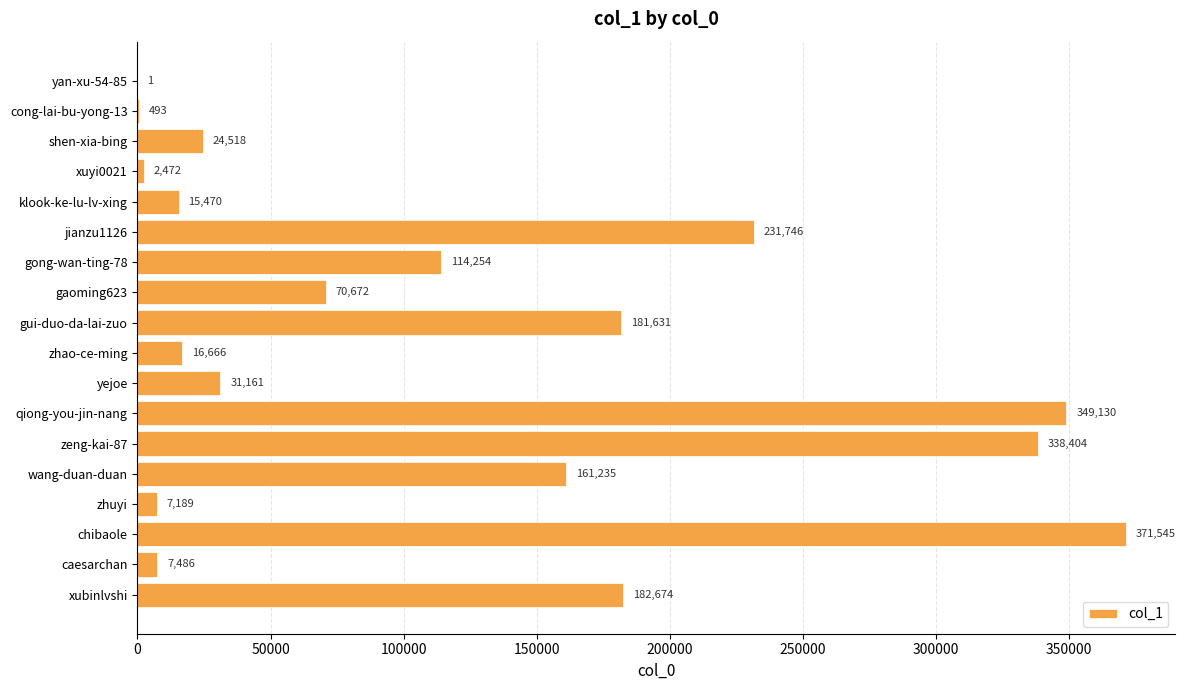

Is it true that the value at gong-wan-ting-78 is 114254?

True